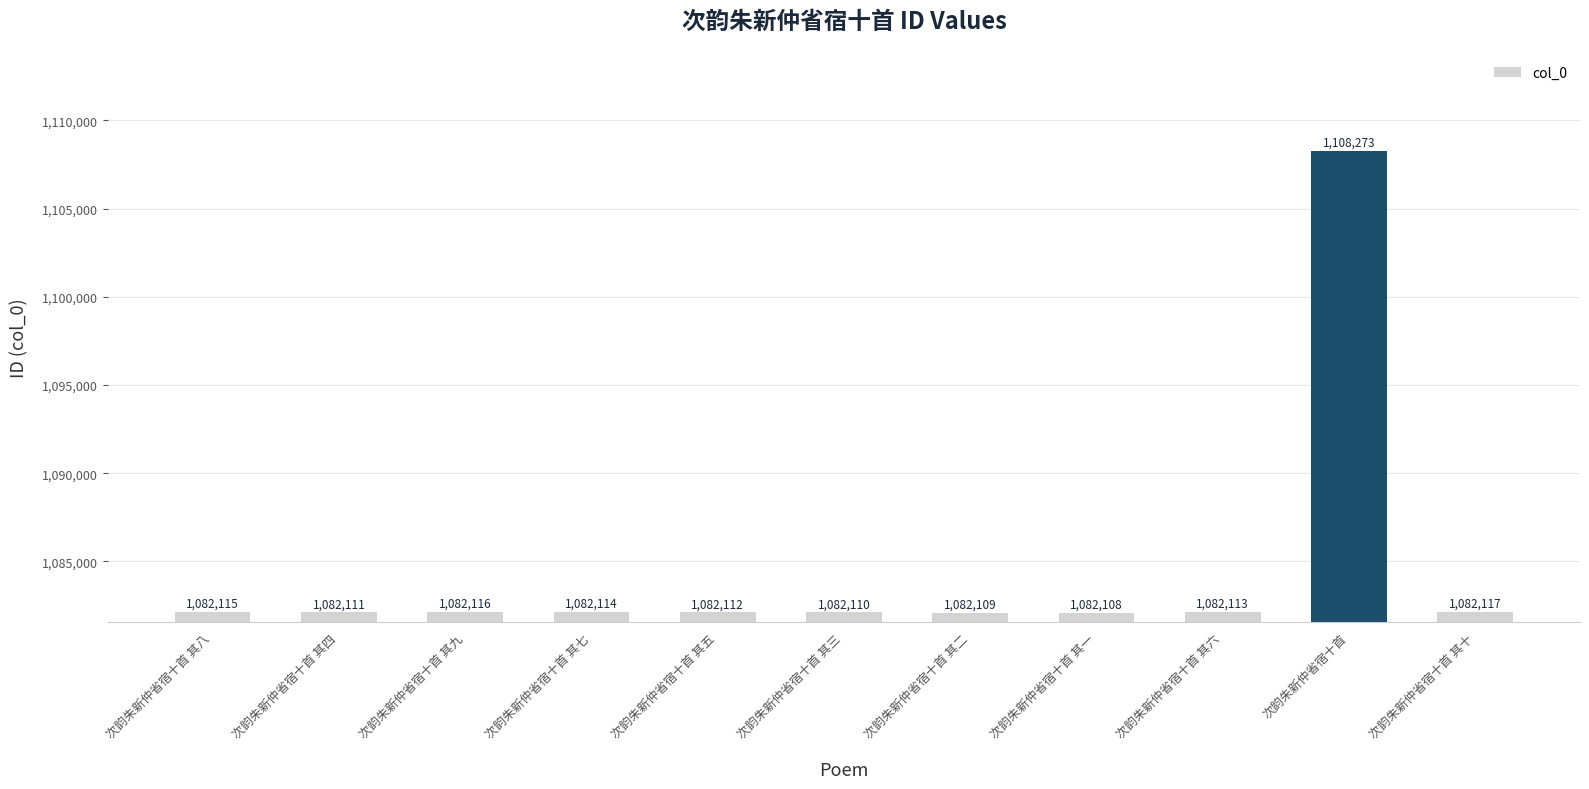

Reading left to right, extract all data points from this chart.

次韵朱新仲省宿十首 其八=1082115	次韵朱新仲省宿十首 其四=1082111	次韵朱新仲省宿十首 其九=1082116	次韵朱新仲省宿十首 其七=1082114	次韵朱新仲省宿十首 其五=1082112	次韵朱新仲省宿十首 其三=1082110	次韵朱新仲省宿十首 其二=1082109	次韵朱新仲省宿十首 其一=1082108	次韵朱新仲省宿十首 其六=1082113	次韵朱新仲省宿十首=1108273	次韵朱新仲省宿十首 其十=1082117